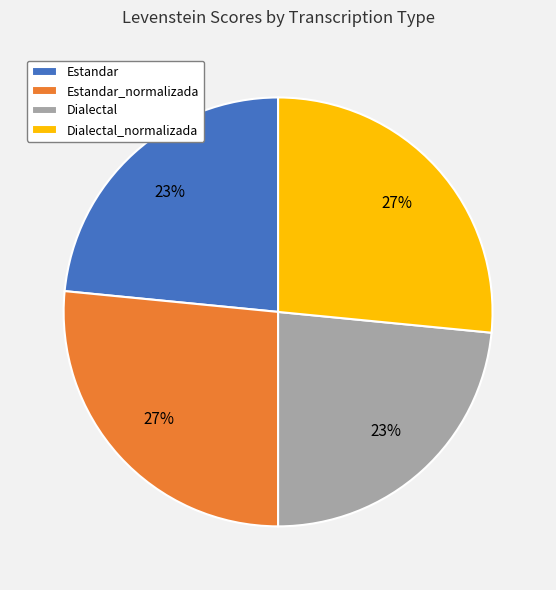

To the nearest percent, what is the average slice percentage?

25%